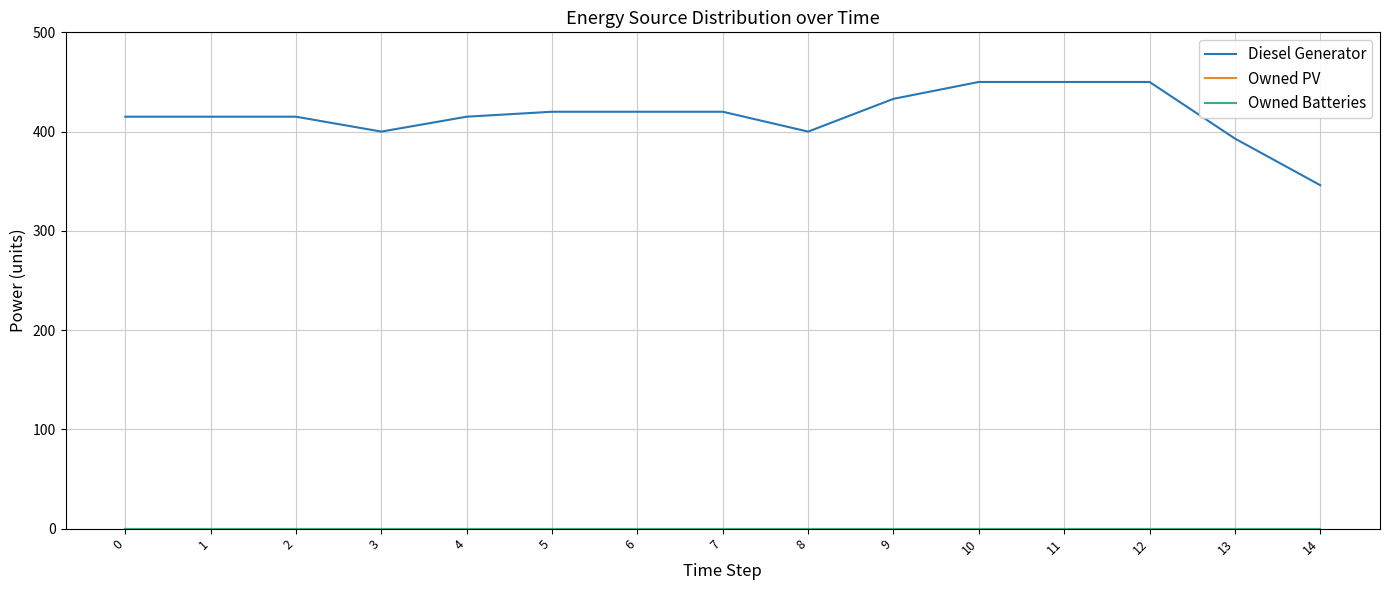

Does the chart display data point markers on the line(s)?

No